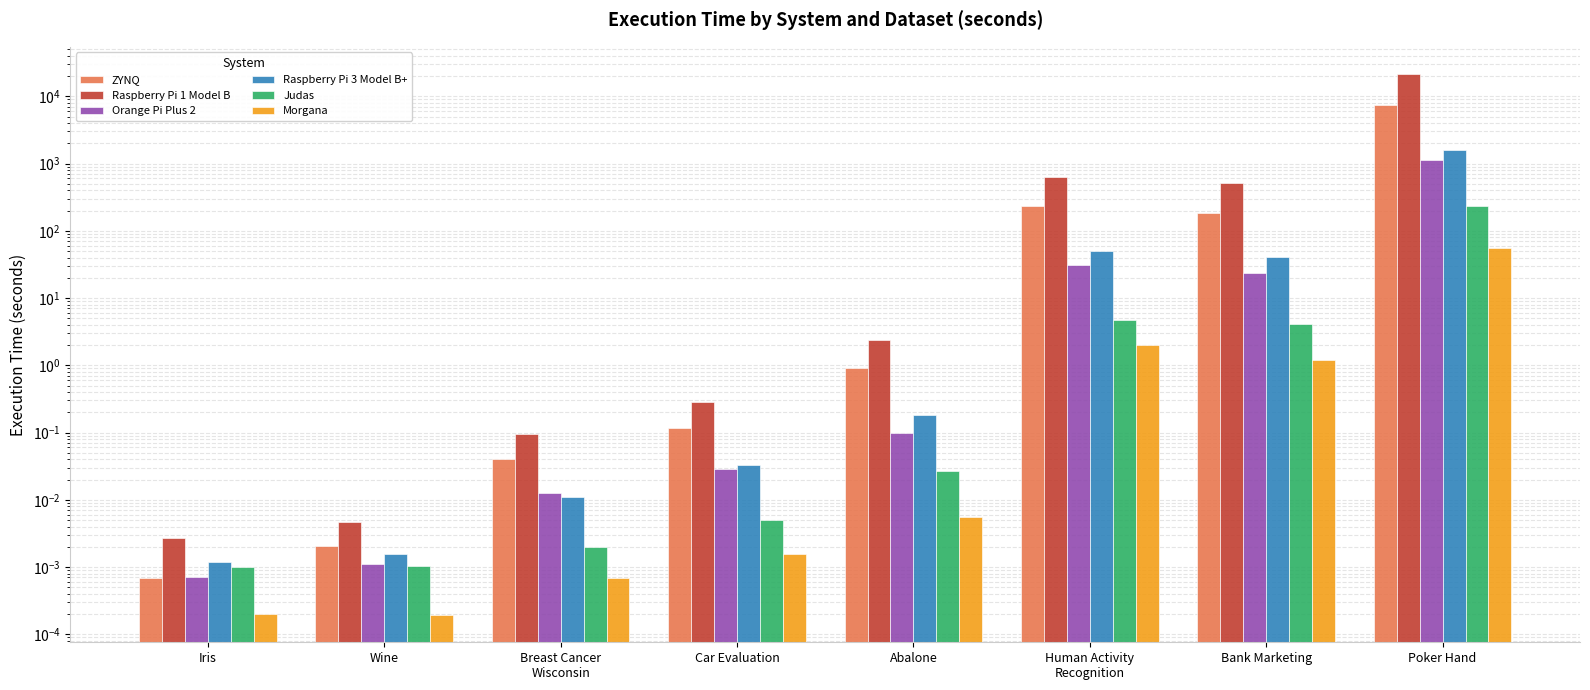

What is the label of the 3rd bar from the right?

Human Activity
Recognition